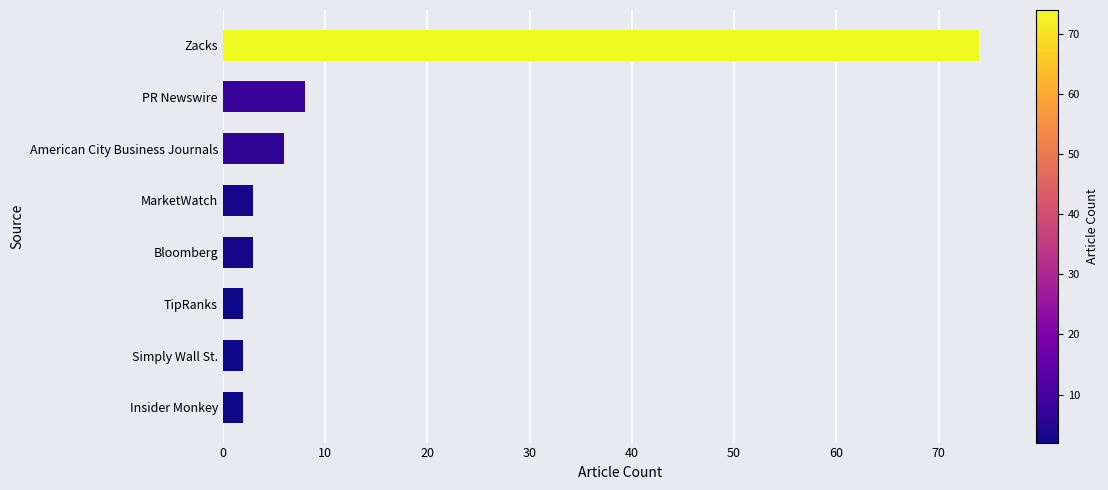

Reading bottom to top, list all the values displayed in this chart.

Insider Monkey=2	Simply Wall St.=2	TipRanks=2	Bloomberg=3	MarketWatch=3	American City Business Journals=6	PR Newswire=8	Zacks=74